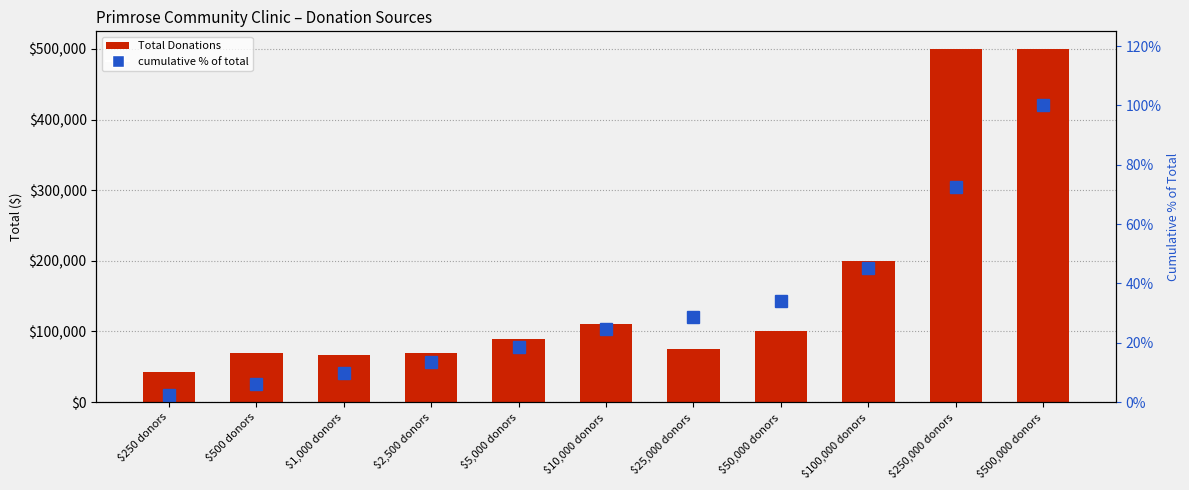

What is the lowest value of the Total Donations series?

43250.0